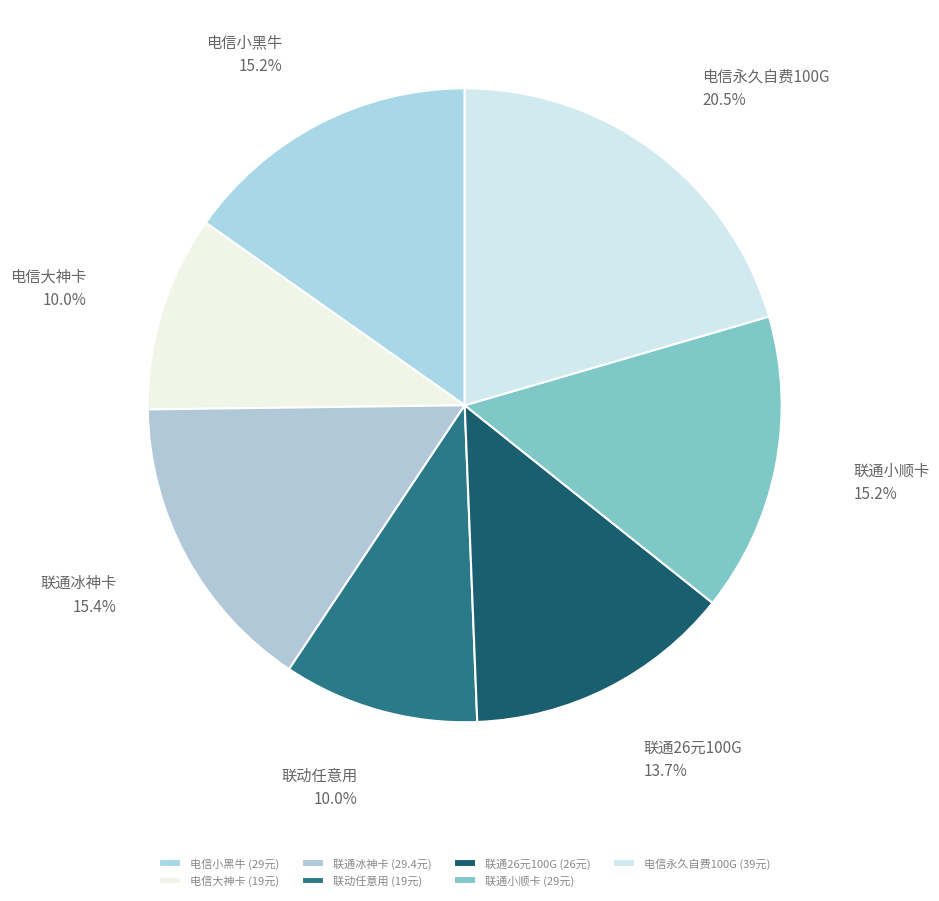

How many segments does this pie chart have?

7